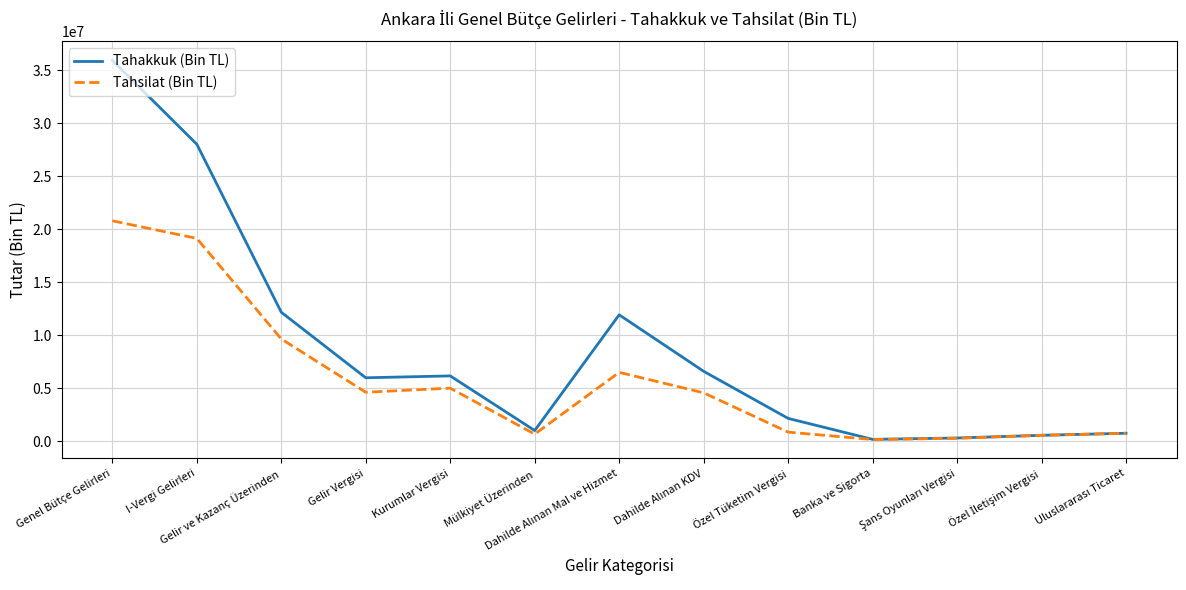

Rank the series by their maximum value, from highest to lowest.

Tahakkuk (Bin TL), Tahsilat (Bin TL)